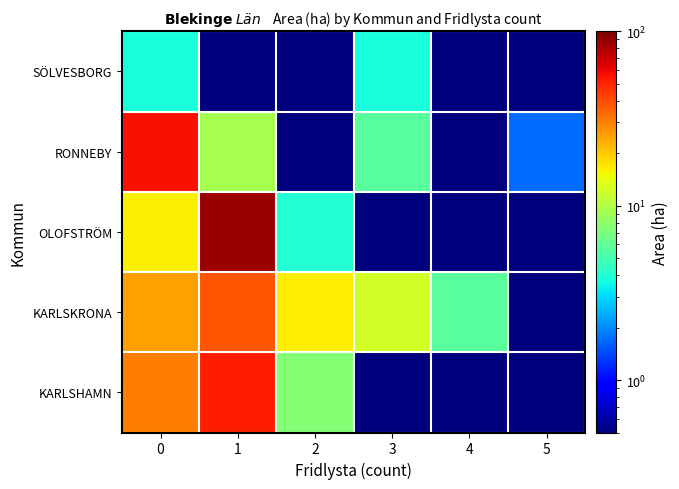

What is the total value across all series at 3?

22.0